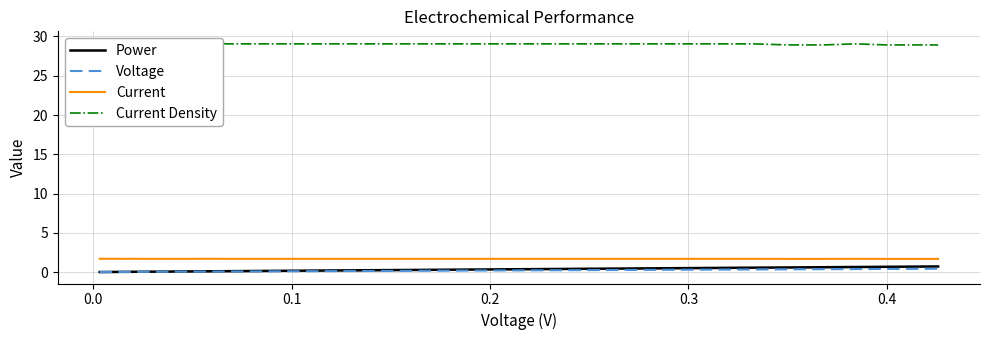

How many lines are shown in the chart?

4